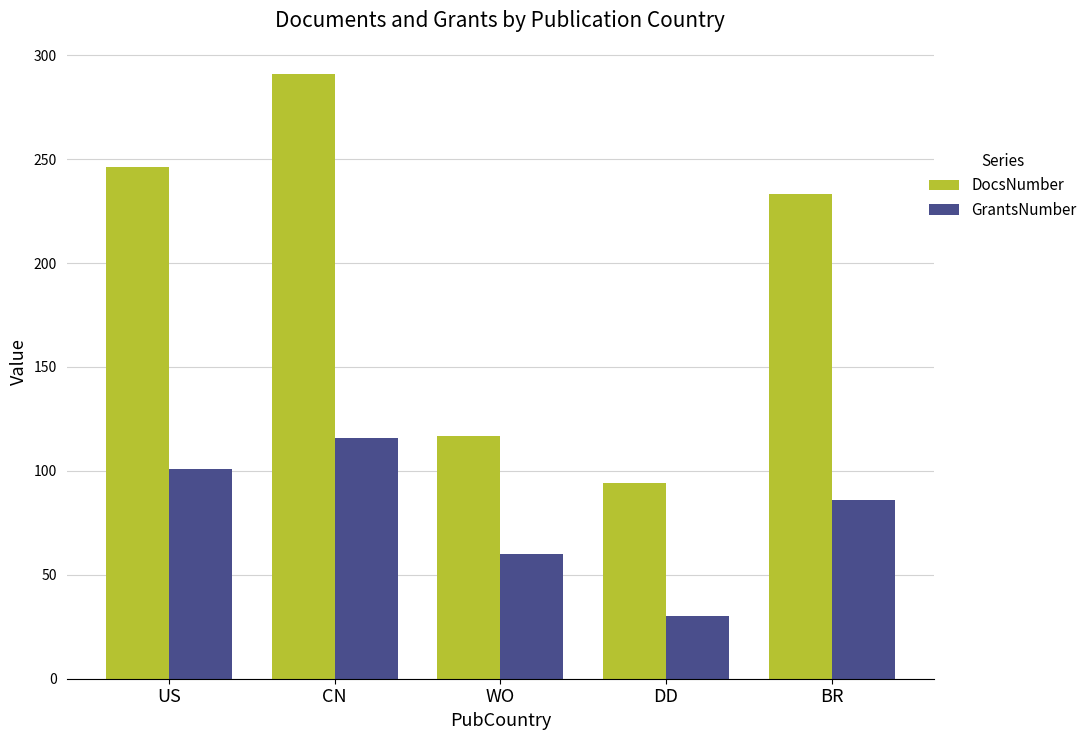

Rank the series by their maximum value, from lowest to highest.

GrantsNumber, DocsNumber